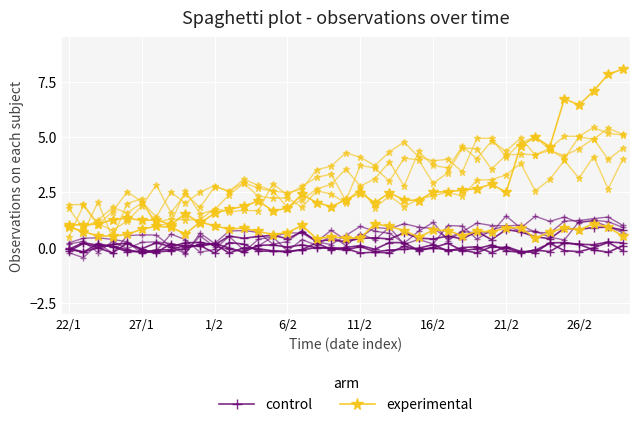

What is the lowest value of the control series?

-0.2